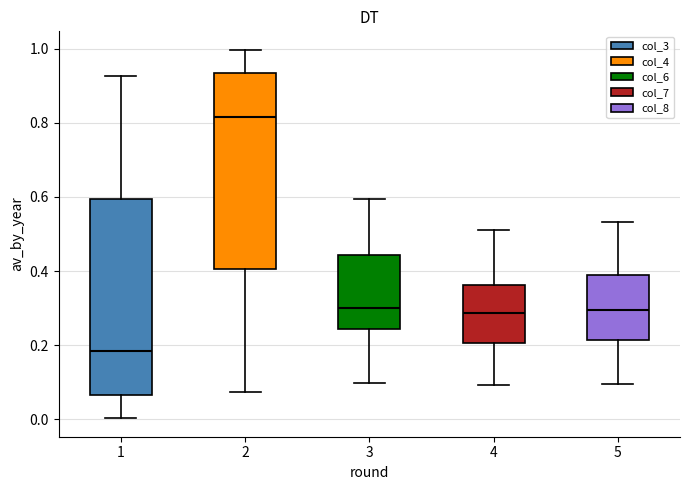

Which box's median line is the highest?

2